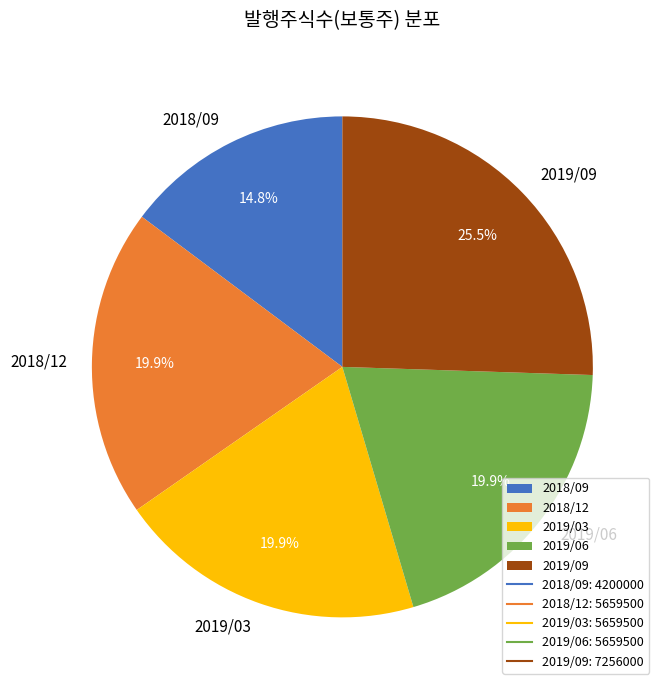

Is there any slice that represents more than half of the pie?

No